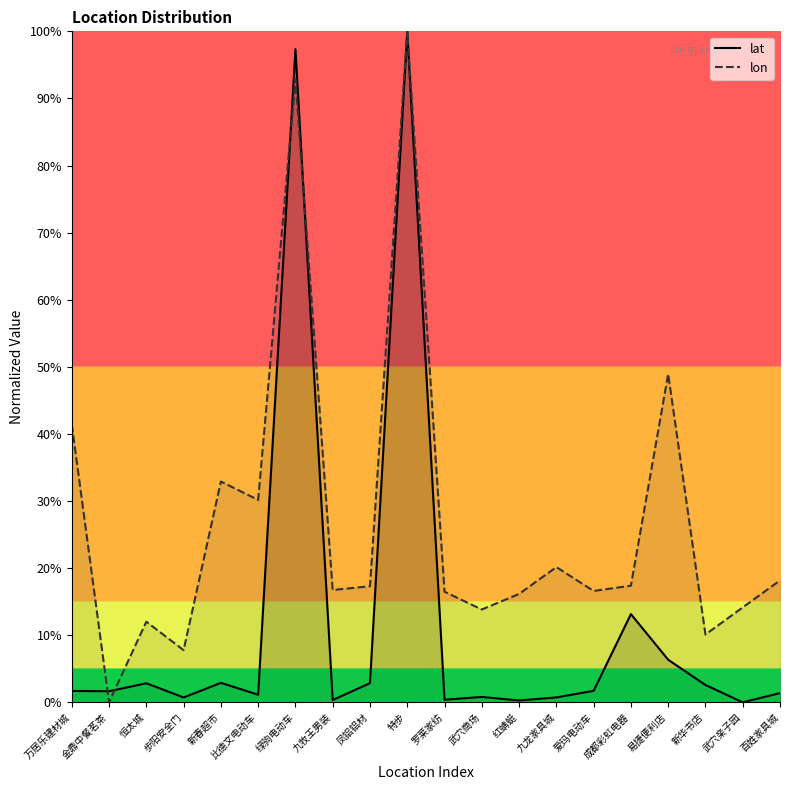

Reading left to right, list all the values displayed in this chart.

lat: 万居乐建材城=1.7	金鼎中餐茗茶=1.6	恒太城=2.8	步阳安全门=0.7	新春超市=2.9	比德文电动车=1.1	绿驹电动车=97.3	九牧王男装=0.3	凤铝铝材=2.9	特步=100.0	罗莱家纺=0.4	武穴商场=0.8	红蜻蜓=0.3	九龙家具城=0.7	爱玛电动车=1.7	成都彩虹电器=13.1	易捷便利店=6.3	新华书店=2.6	武穴亲子园=0.0	百姓家具城=1.4
lon: 万居乐建材城=41.4	金鼎中餐茗茶=0.0	恒太城=12.0	步阳安全门=7.8	新春超市=32.9	比德文电动车=30.2	绿驹电动车=92.9	九牧王男装=16.7	凤铝铝材=17.3	特步=100.0	罗莱家纺=16.5	武穴商场=13.8	红蜻蜓=16.1	九龙家具城=20.1	爱玛电动车=16.6	成都彩虹电器=17.4	易捷便利店=48.9	新华书店=10.1	武穴亲子园=14.1	百姓家具城=18.2